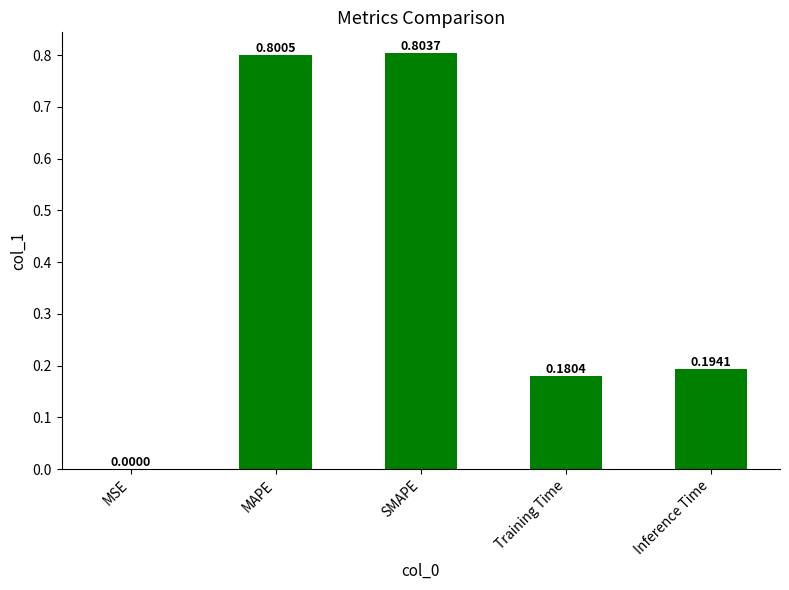

What is the sum of all values?

2.0